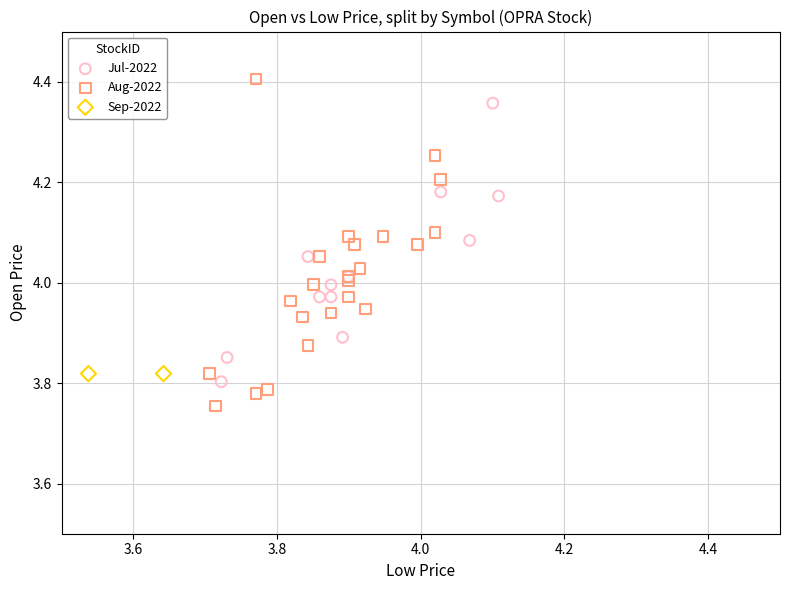

What are all the series names shown in the legend?

Jul-2022, Aug-2022, Sep-2022